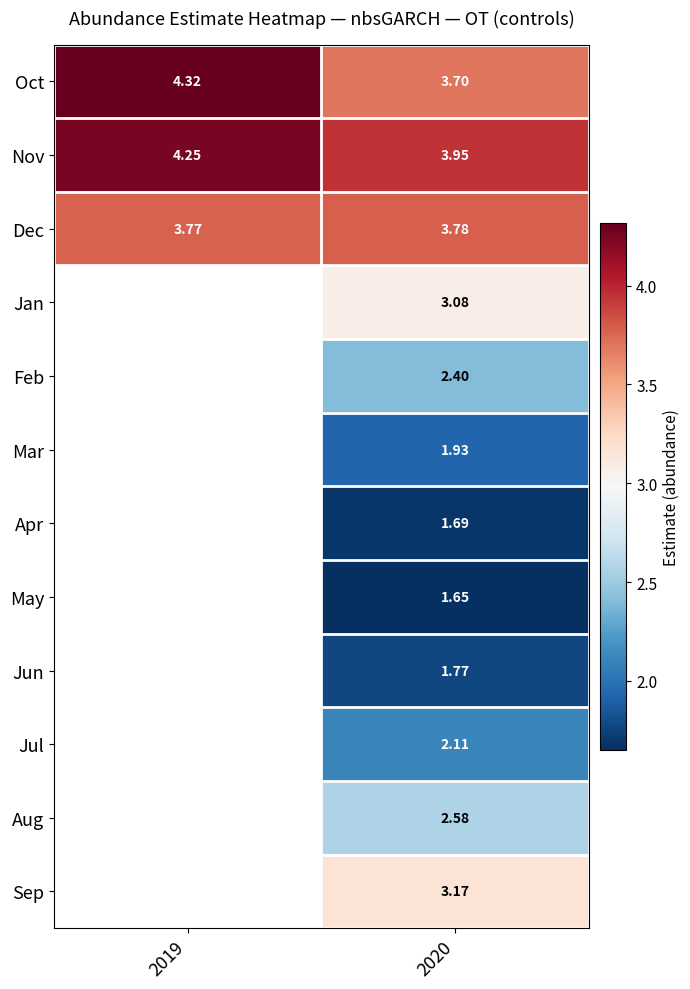

At which category is the sum across all series the highest?

2020